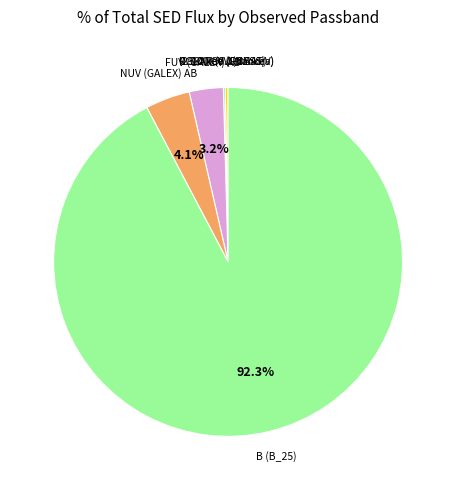

Which slice represents more than half of the pie?

B (B_25)